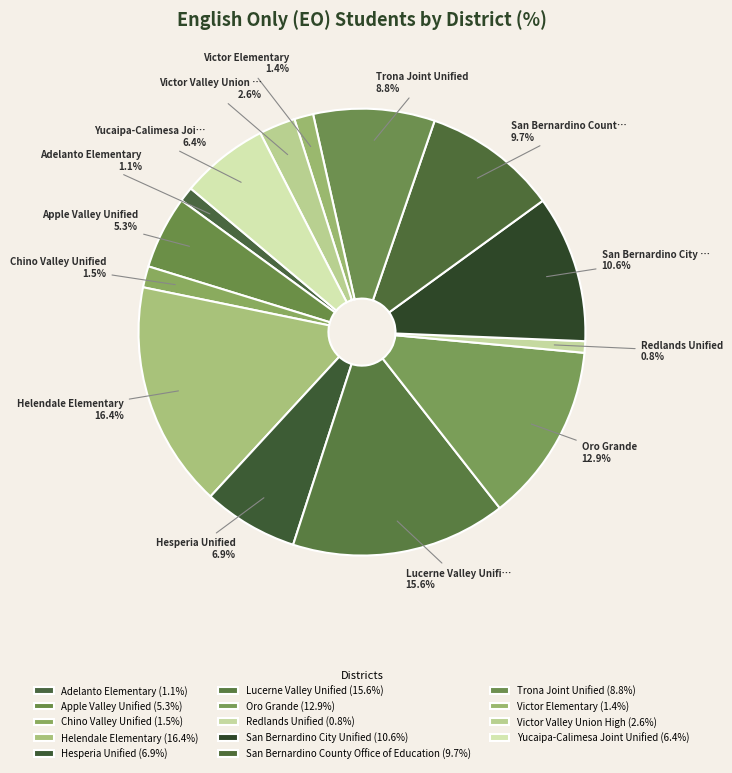

How many segments does this pie chart have?

14